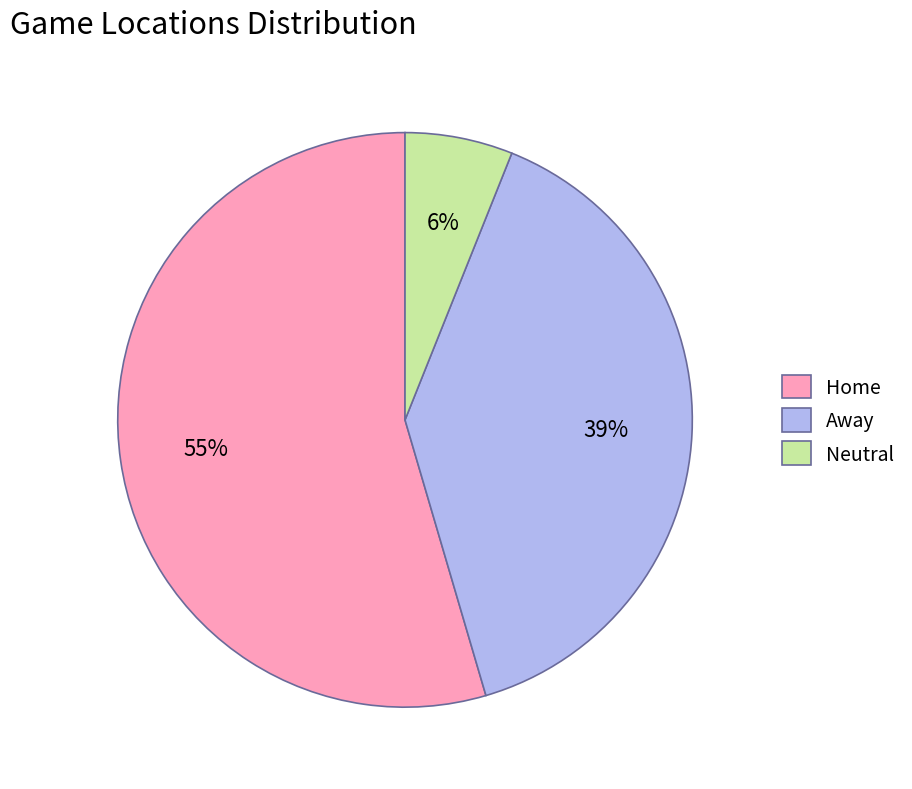

Do Away and Neutral together represent more than half of the pie?

No